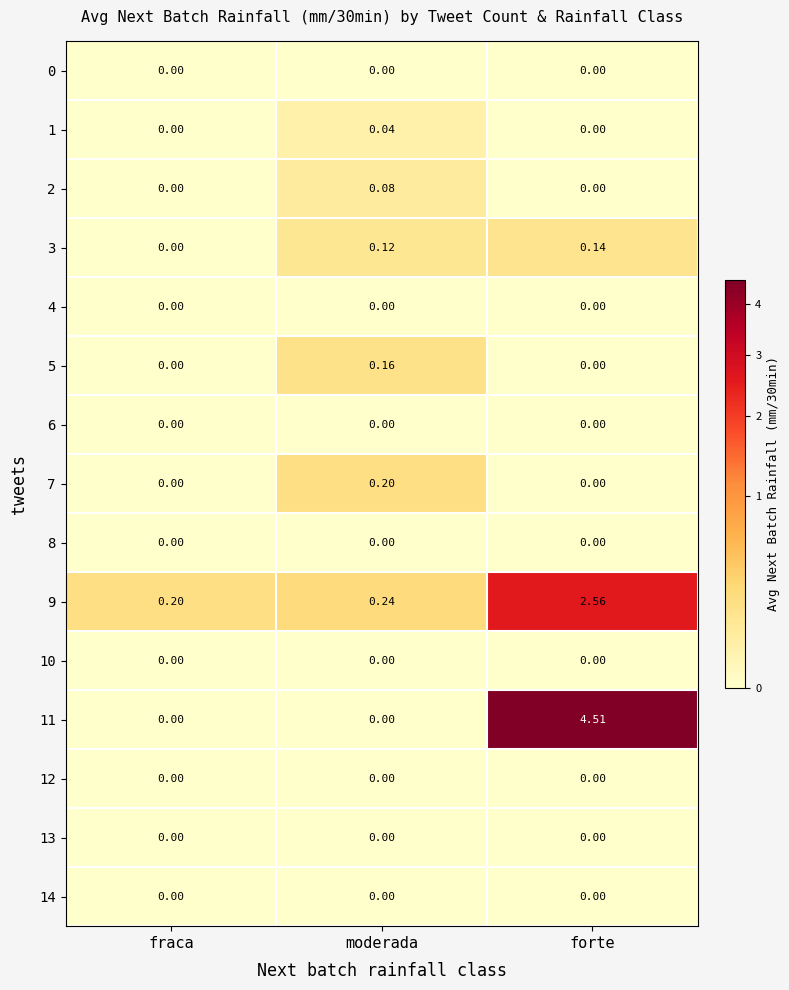

What is the difference between the highest and lowest values at fraca?

0.2